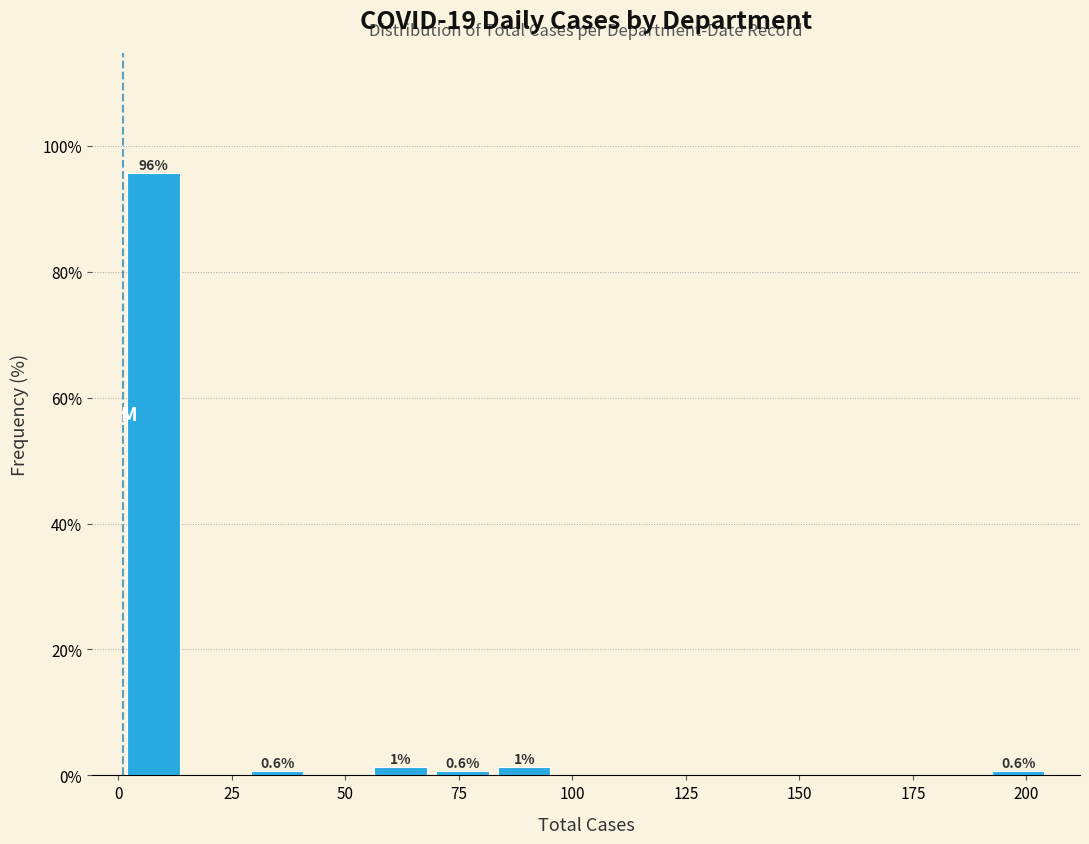

Read against the x-axis, roughly where is the centre of the tallest bar?

10